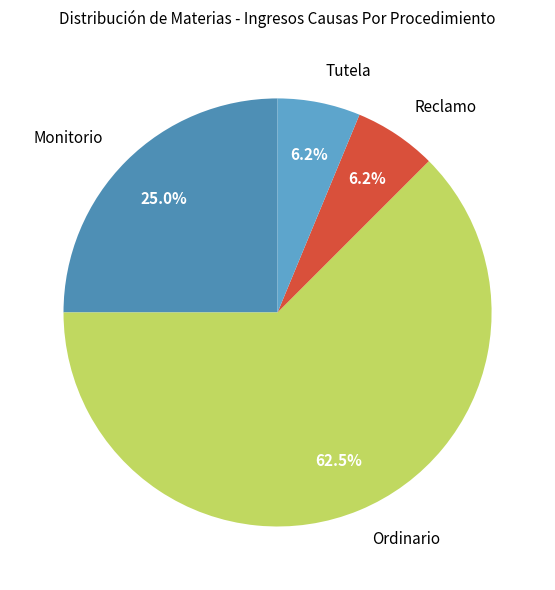

What is the largest slice in the pie chart?

Ordinario